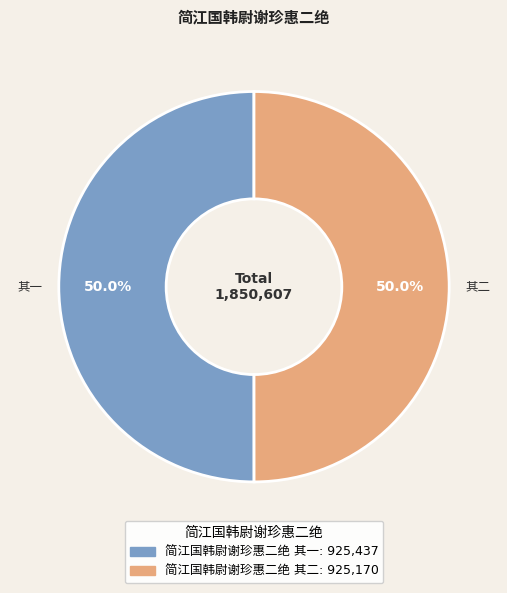

The 简江国韩尉谢珍惠二绝 其二 slice represents 57% of the pie. True or false?

False